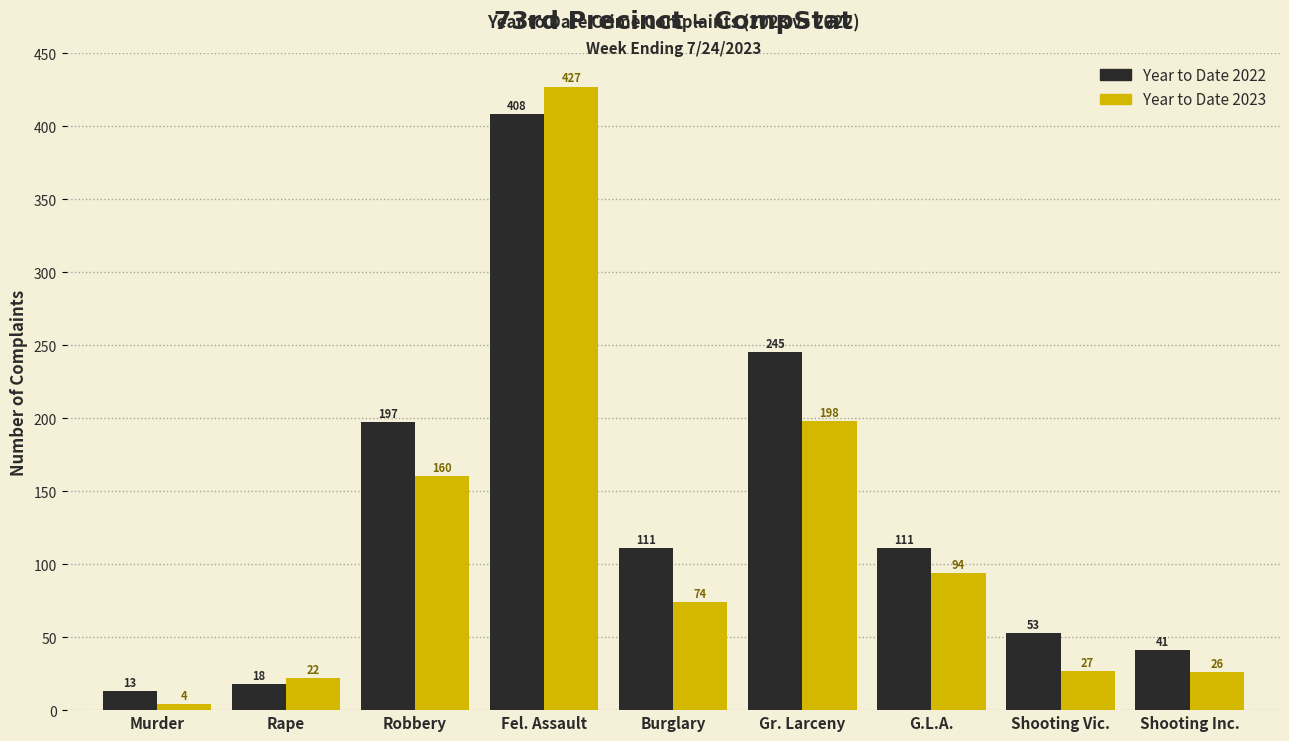

Reading left to right, extract all data points from this chart.

Year to Date 2022: Murder=13	Rape=18	Robbery=197	Fel. Assault=408	Burglary=111	Gr. Larceny=245	G.L.A.=111	Shooting Vic.=53	Shooting Inc.=41
Year to Date 2023: Murder=4	Rape=22	Robbery=160	Fel. Assault=427	Burglary=74	Gr. Larceny=198	G.L.A.=94	Shooting Vic.=27	Shooting Inc.=26